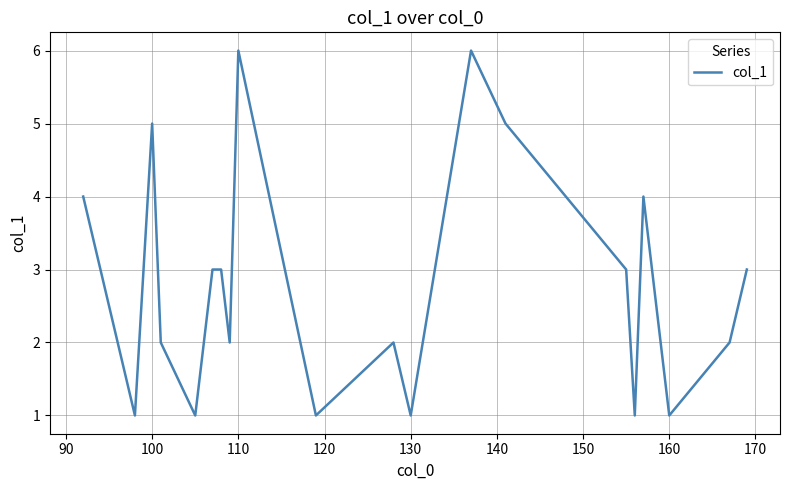

What is the difference between the maximum and minimum values?

5